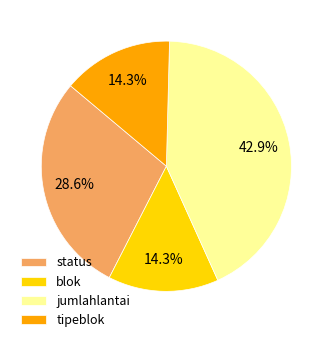

Is there any slice that represents more than half of the pie?

No